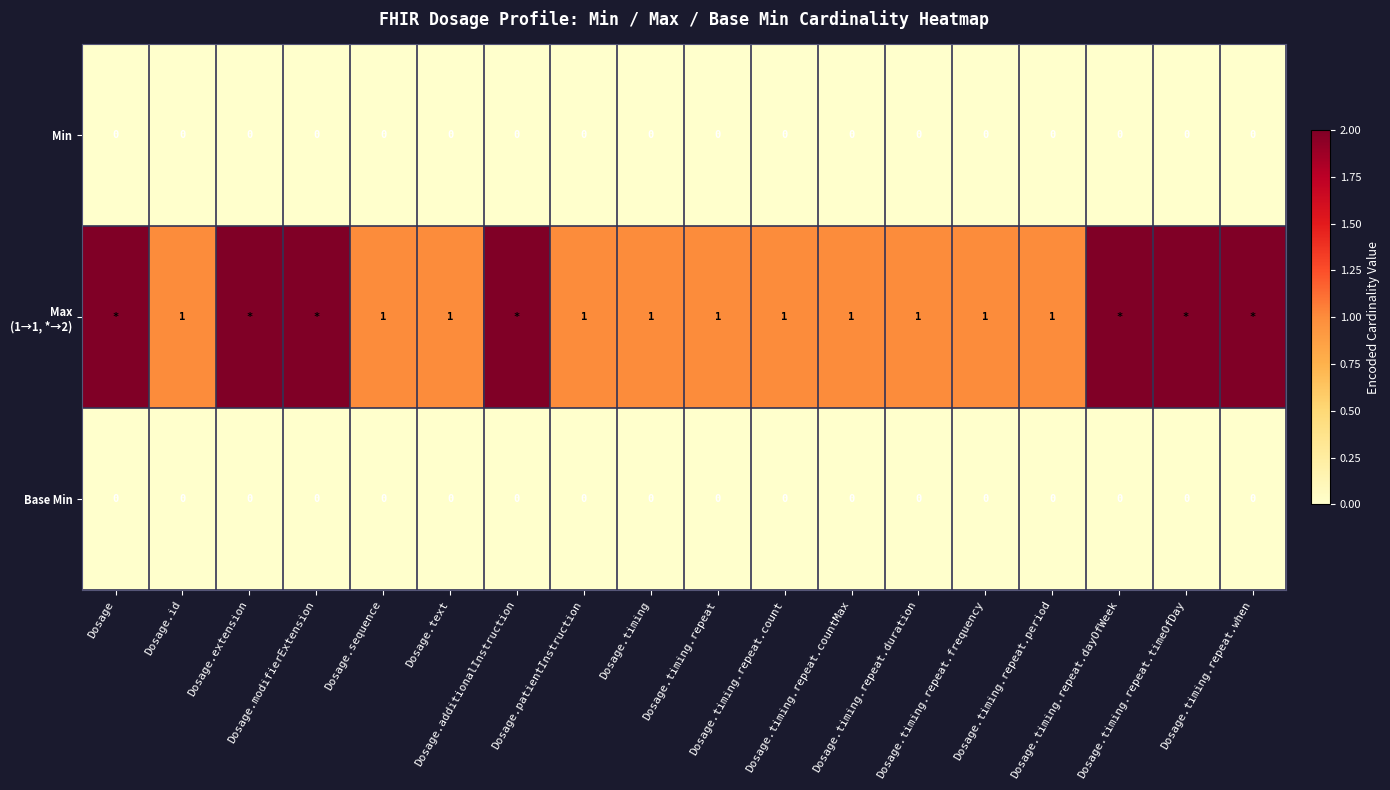

Rank the series by their maximum value, from lowest to highest.

Min, Base Min, Max (1→1, *→2)